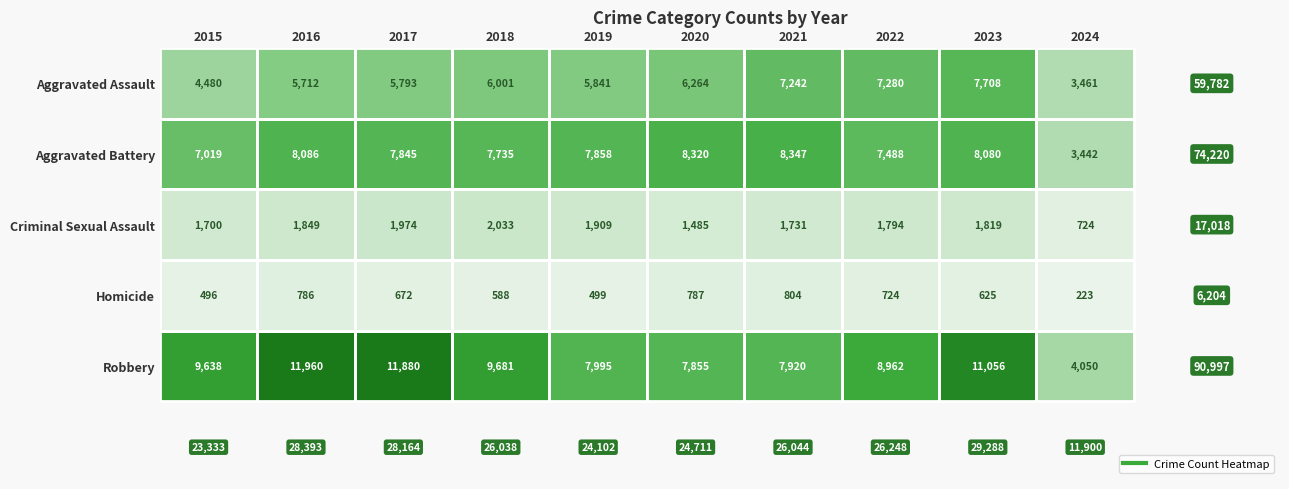

Between 2021 and 2024, which series saw the biggest shift?

Aggravated Battery